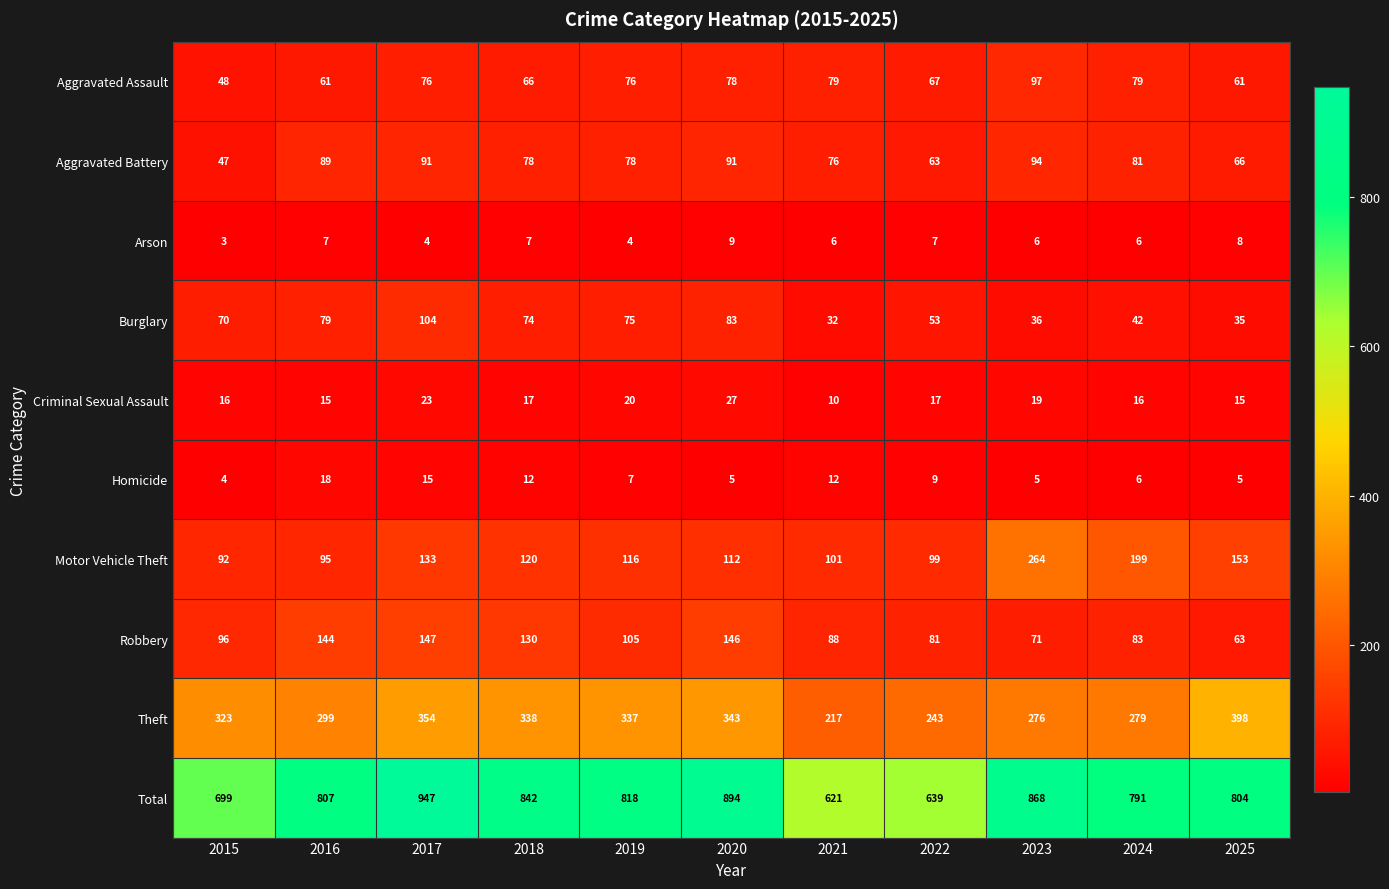

At which label does Motor Vehicle Theft first exceed 116?

2017